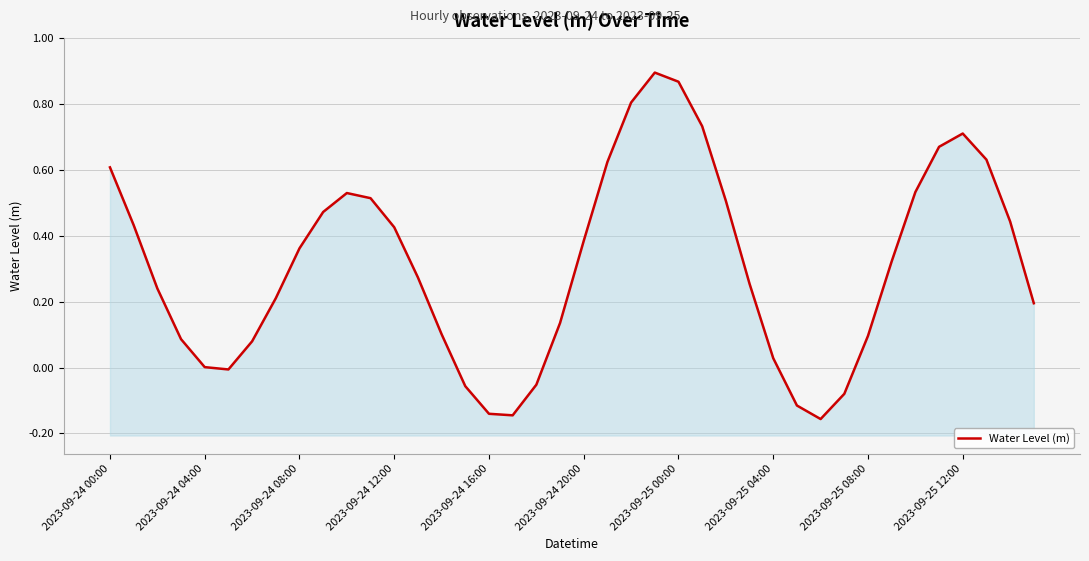

Which has a higher value, 2023-09-24 08:00 or 26?

26